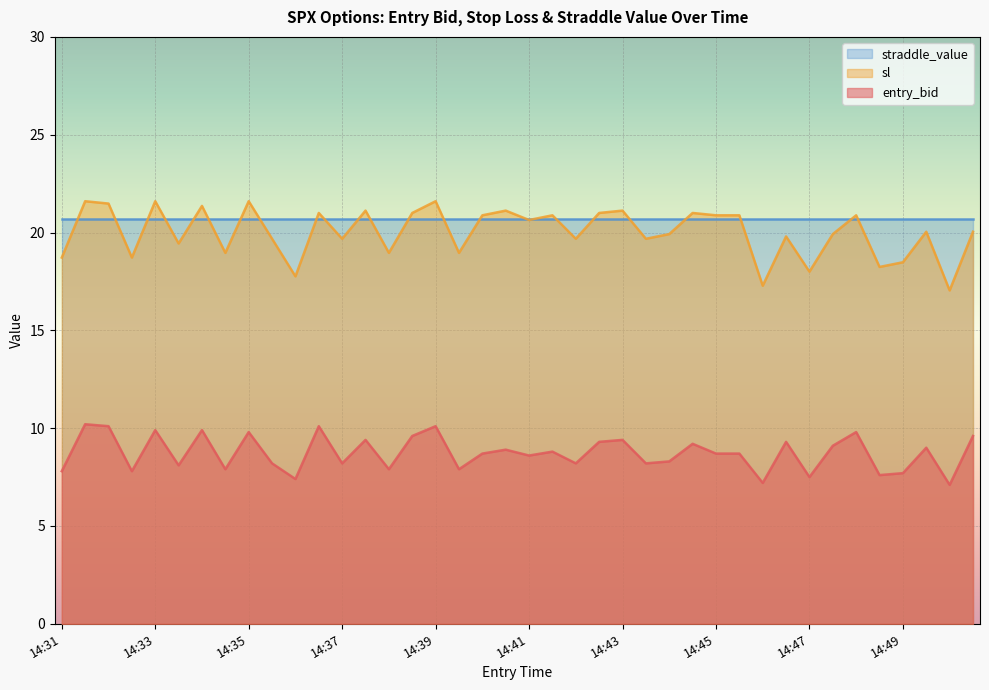

True or false: entry_bid and sl cross at least once.

False